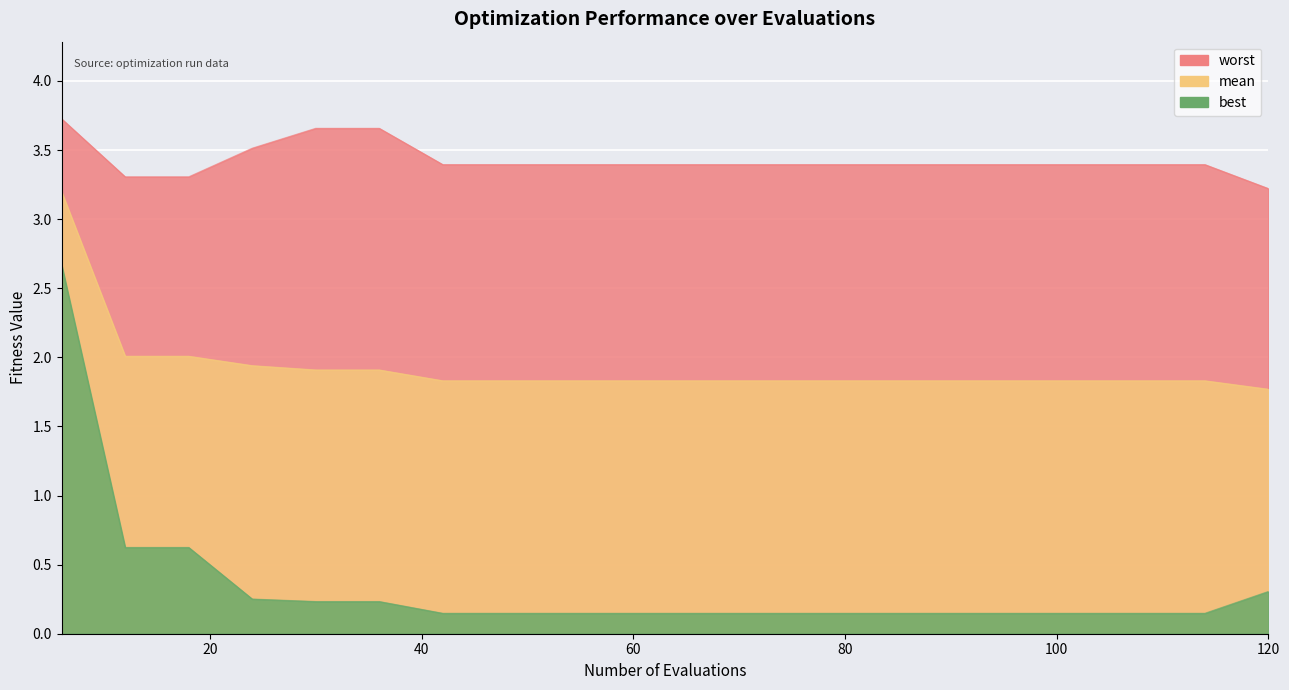

True or false: worst has more than 0 interior local peaks.

False